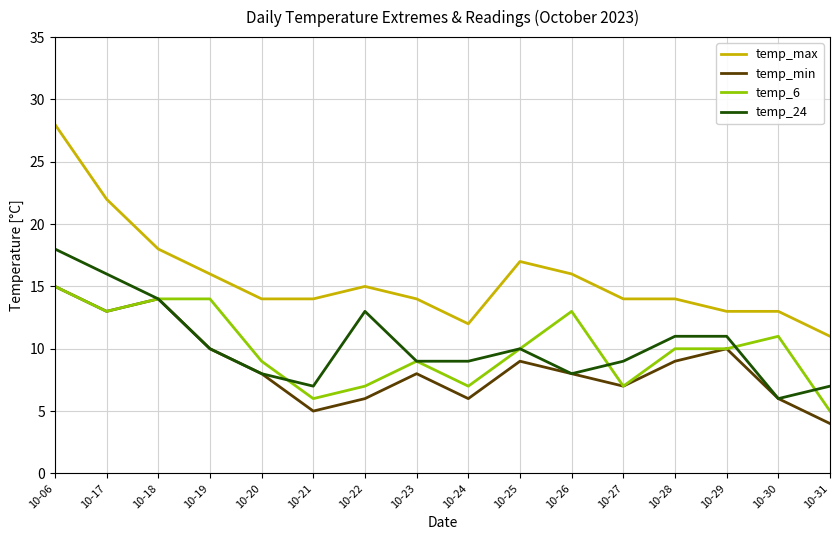

How many lines are shown in the chart?

4